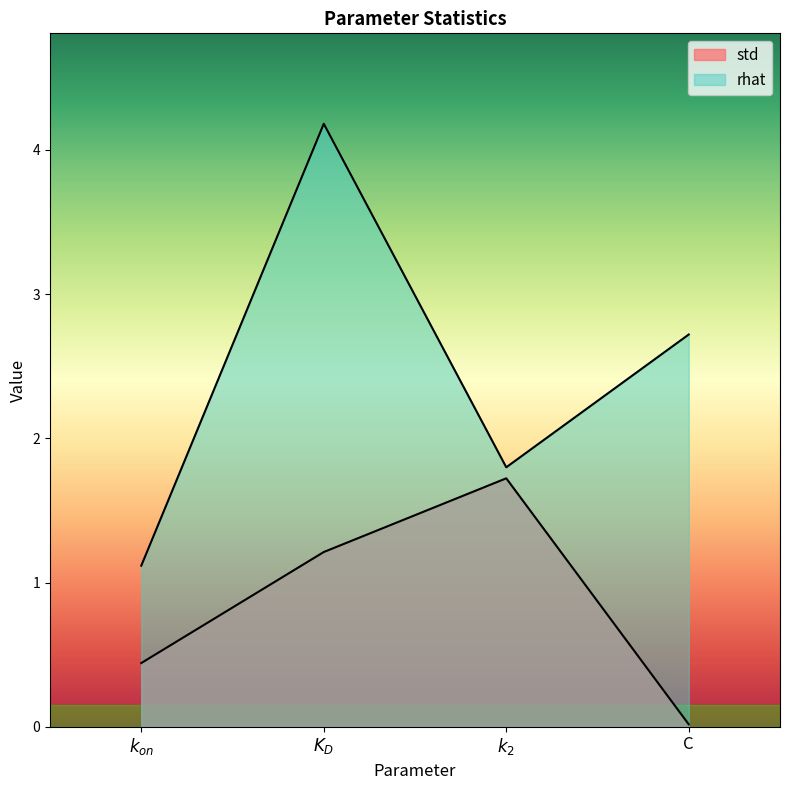

Where is the first local minimum for rhat?

$k_2$